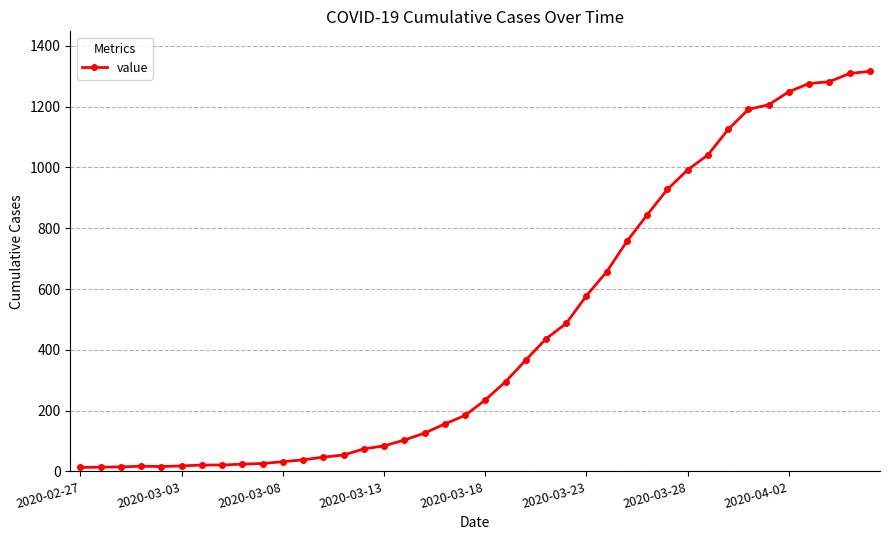

What is the average value?

466